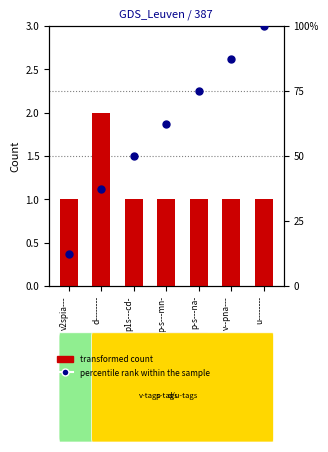

What is the spread (max minus min) of values at v2spia---?

0.6